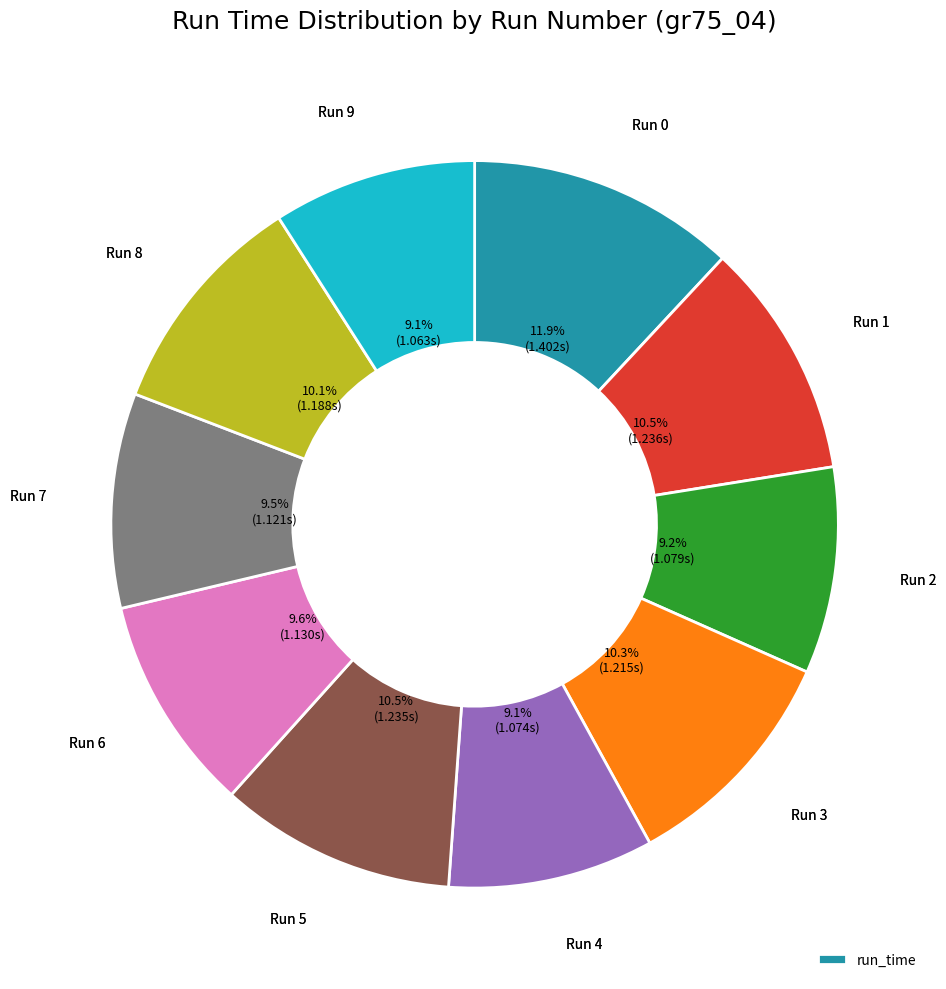

Is there a majority slice in this chart?

No